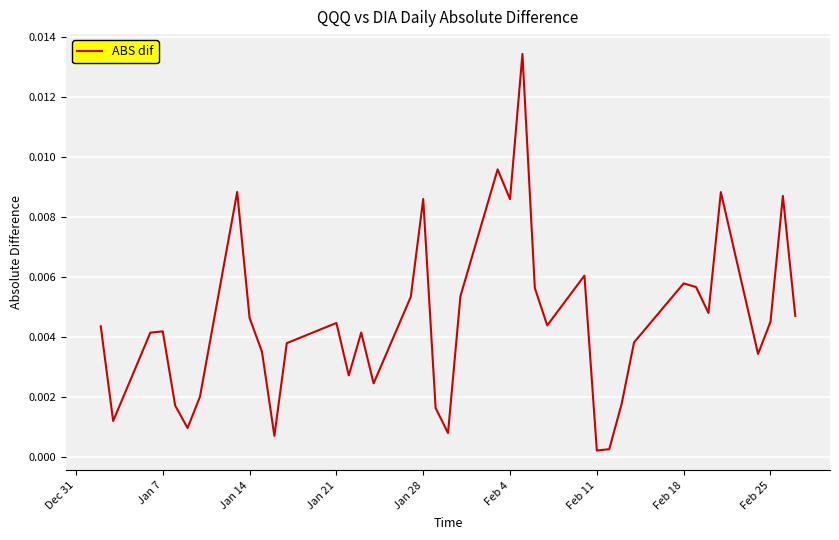

Does the chart have visible grid lines?

Yes